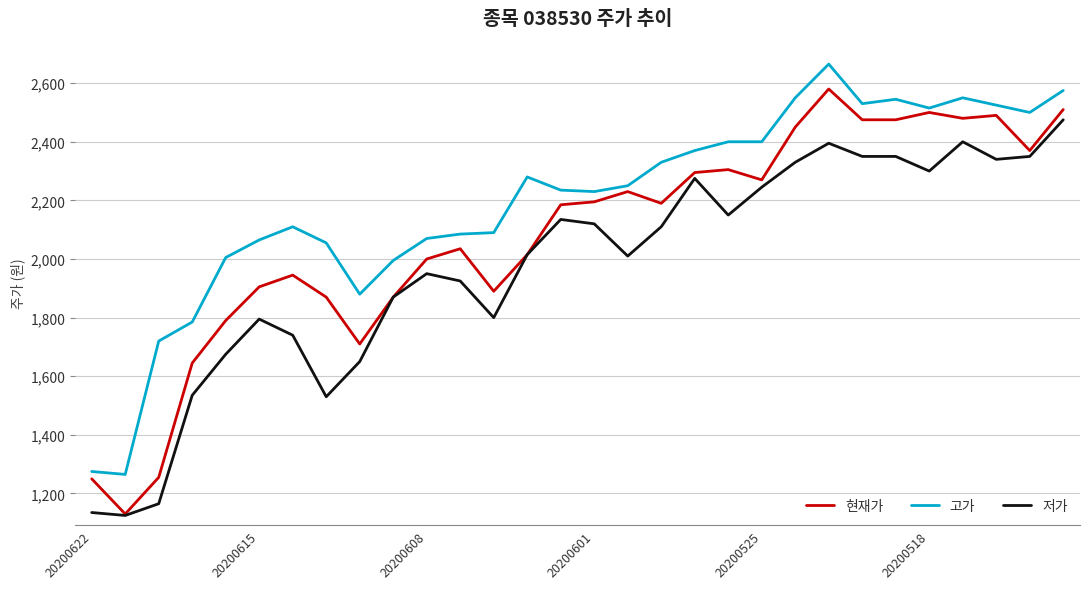

Rank the series by their maximum value, from lowest to highest.

저가, 현재가, 고가